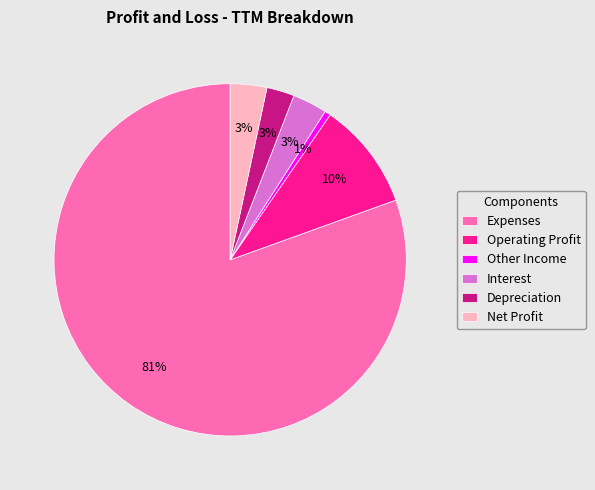

Do Operating Profit and Depreciation together represent more than half of the pie?

No